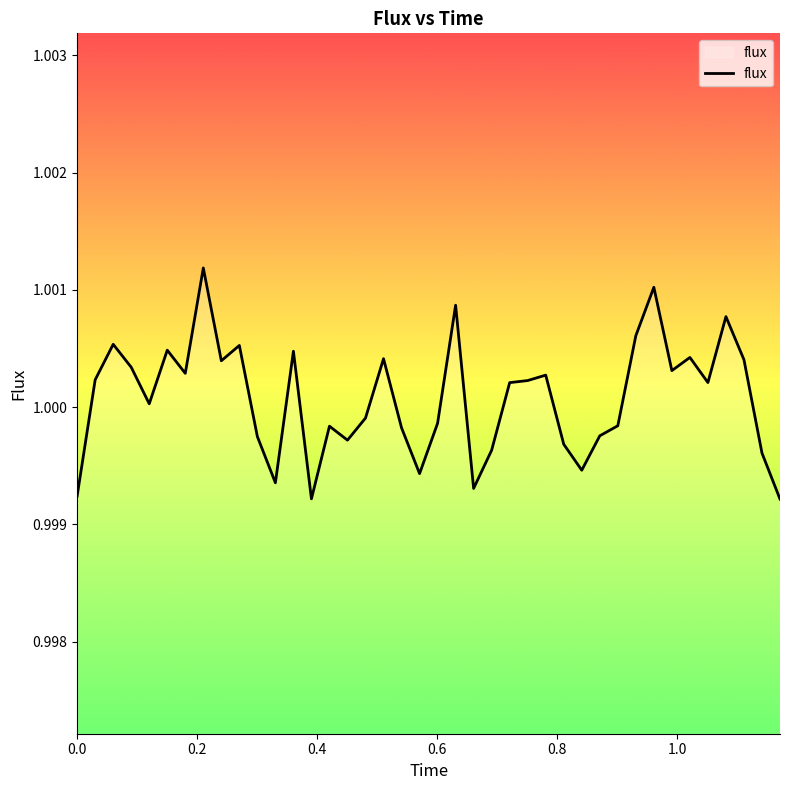

How many lines are shown in the chart?

1